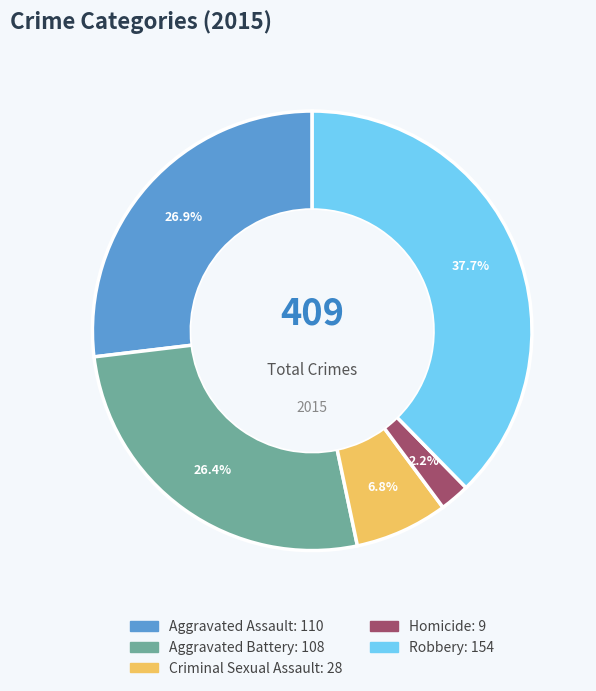

To the nearest percent, what is the average slice percentage?

20%